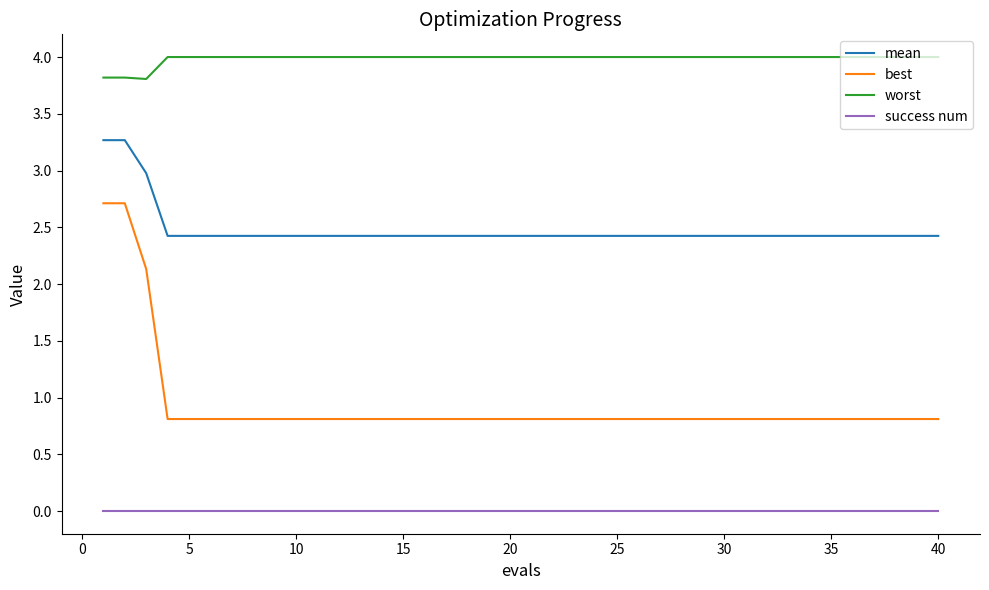

Count the number of categories in the chart.

40